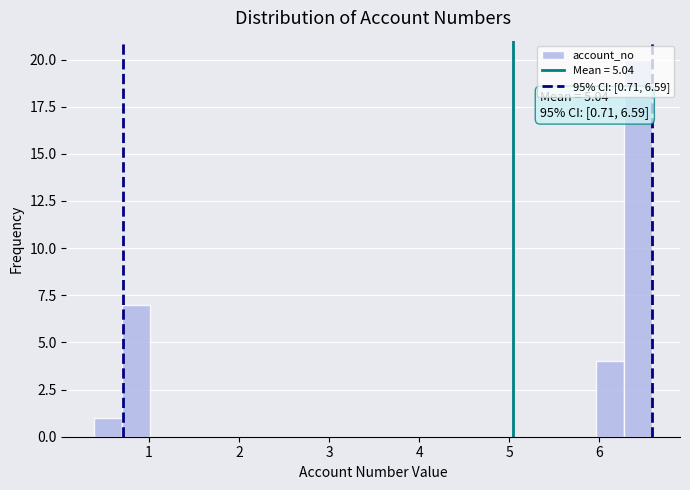

Read against the x-axis, roughly where is the centre of the tallest bar?

6.4